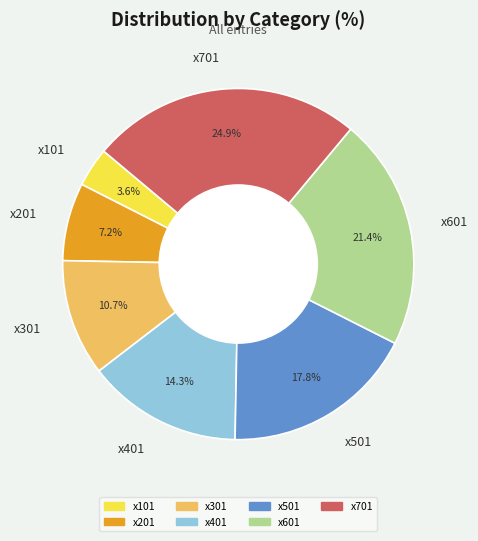

Rank the categories by value from highest to lowest.

x701, x601, x501, x401, x301, x201, x101